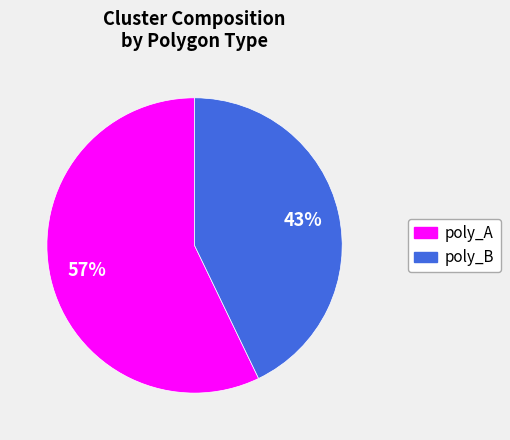

To the nearest percent, what portion does poly_A represent?

57%